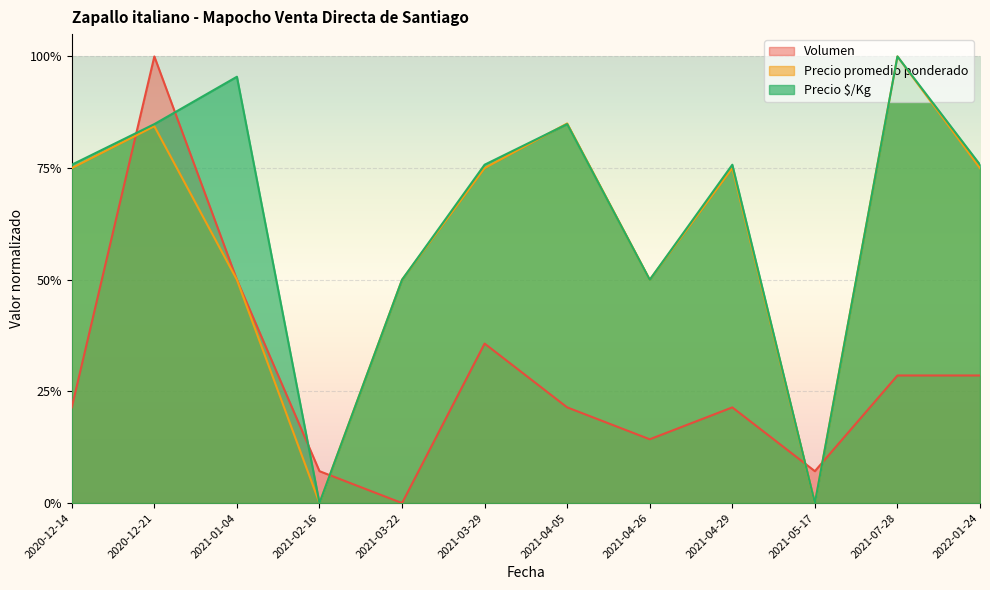

At which category does the chart reach its peak across all series?

2021-07-28